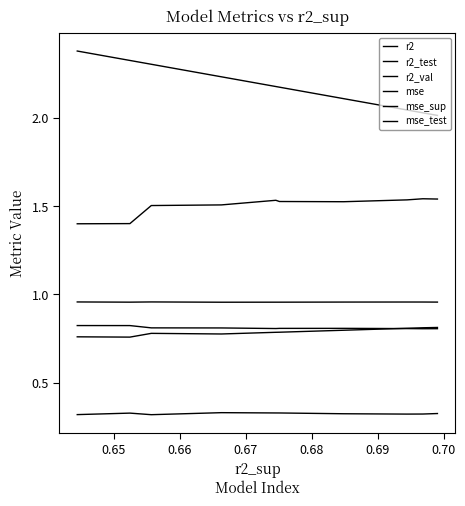

Which series has the widest spread of values?

mse_sup